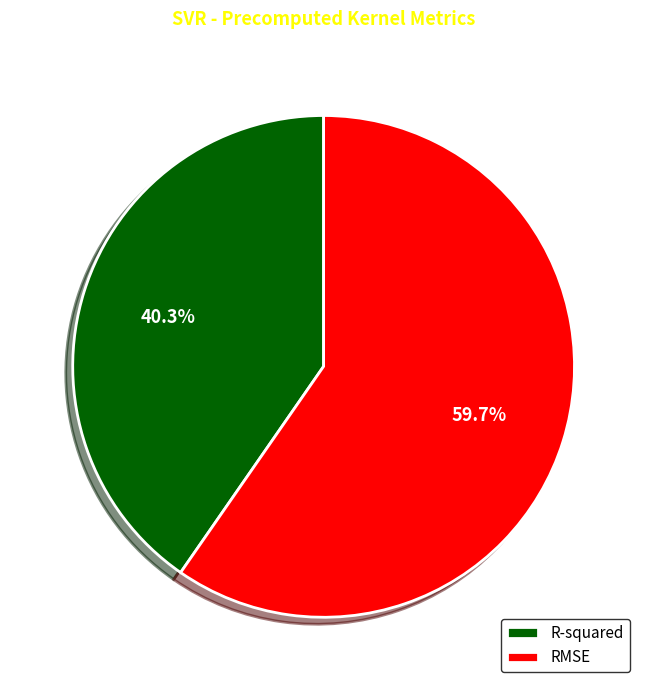

Which has a higher value, R-squared or RMSE?

RMSE